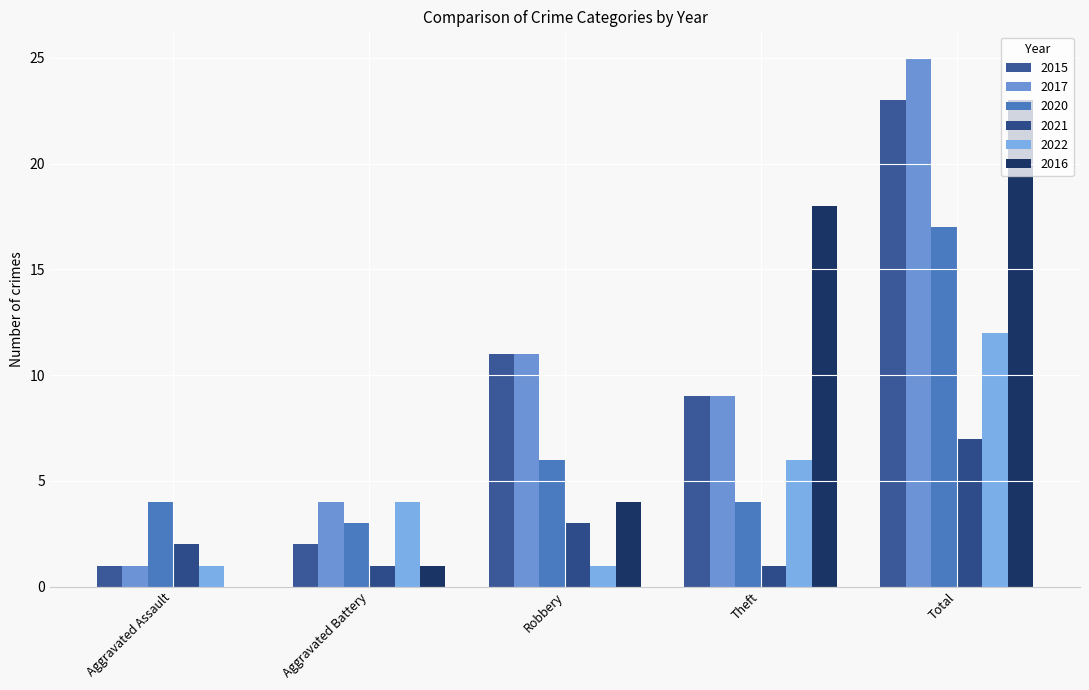

Which label corresponds to the largest value in the chart?

Total